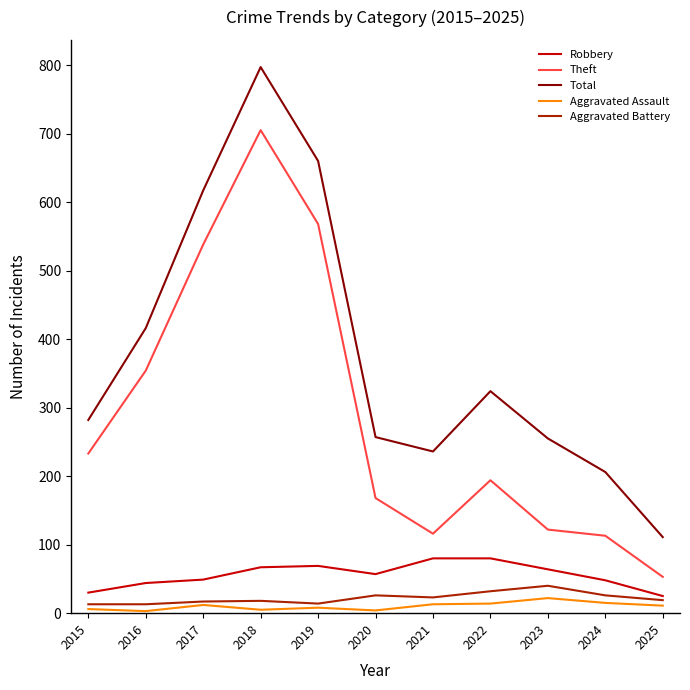

Which series has the widest spread of values?

Total